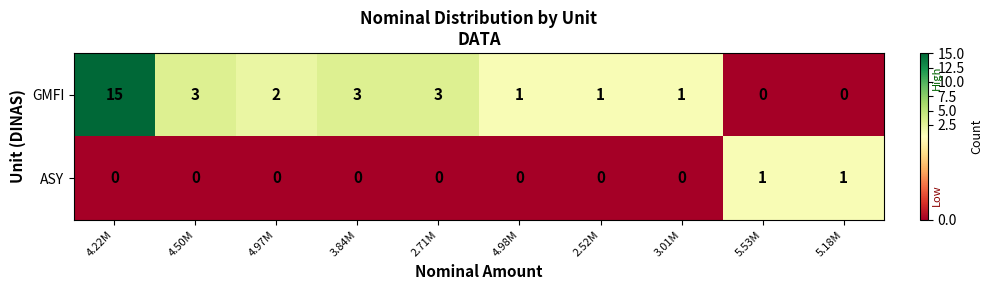

Which series has the widest spread of values?

GMFI